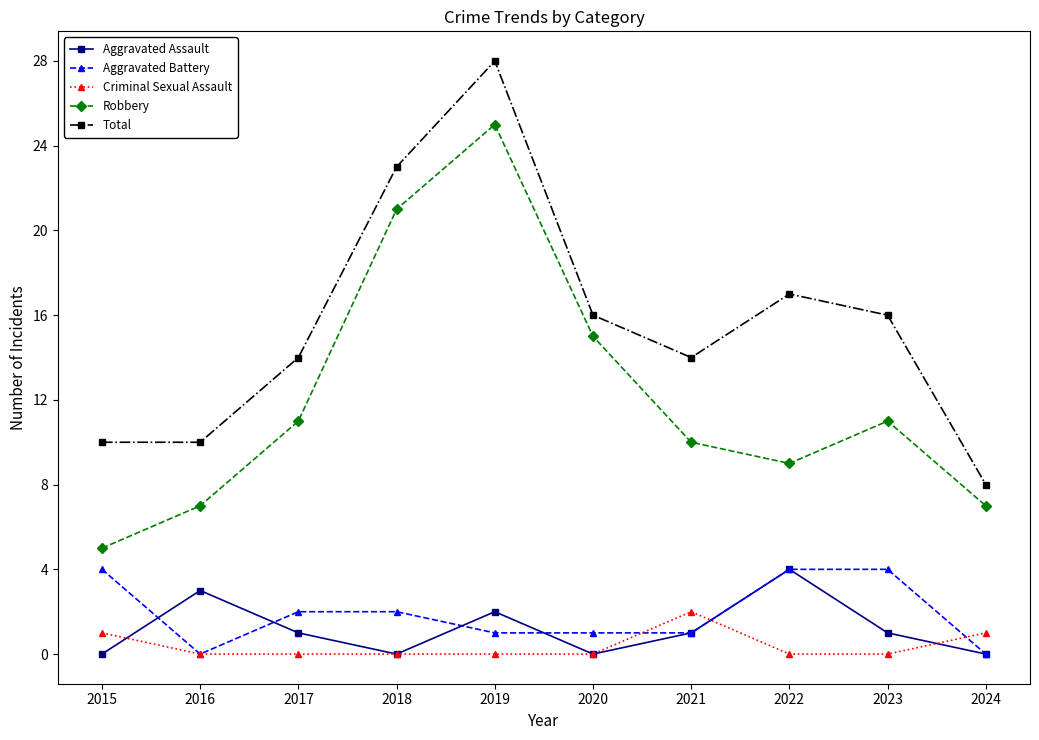

Reading right to left, list all the values displayed in this chart.

Aggravated Assault: 0	1	4	1	0	2	0	1	3	0
Aggravated Battery: 0	4	4	1	1	1	2	2	0	4
Criminal Sexual Assault: 1	0	0	2	0	0	0	0	0	1
Robbery: 7	11	9	10	15	25	21	11	7	5
Total: 8	16	17	14	16	28	23	14	10	10